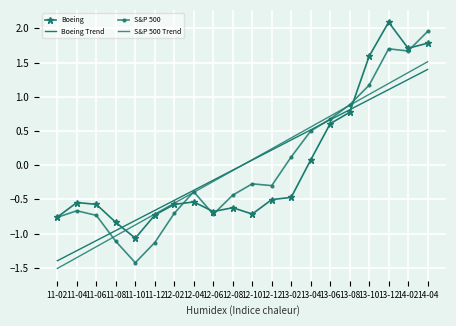

How many times do S&P 500 and S&P 500 Trend cross each other?

4